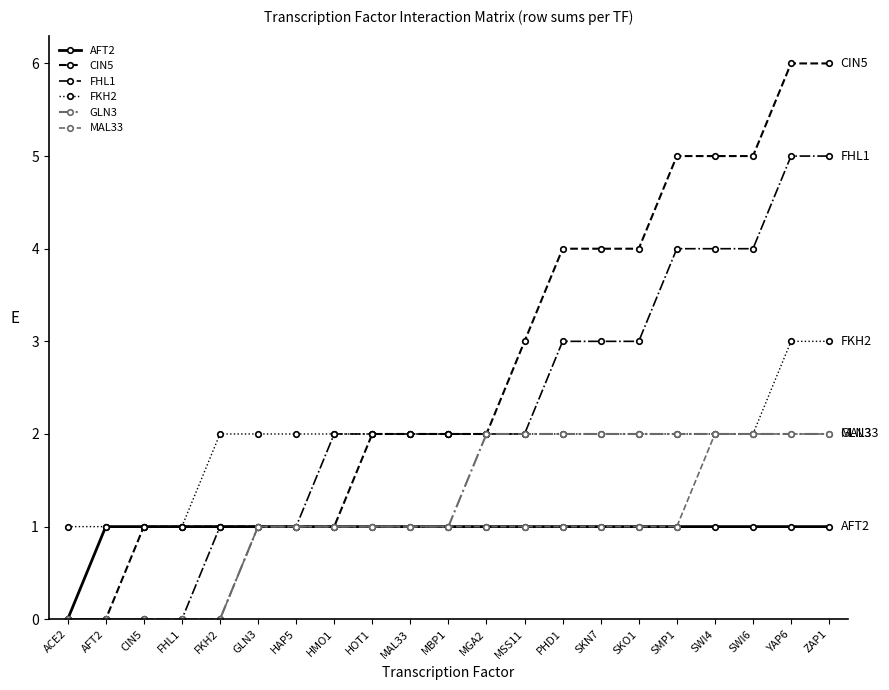

What is the value of the MAL33 point at the 7th from the left?

1